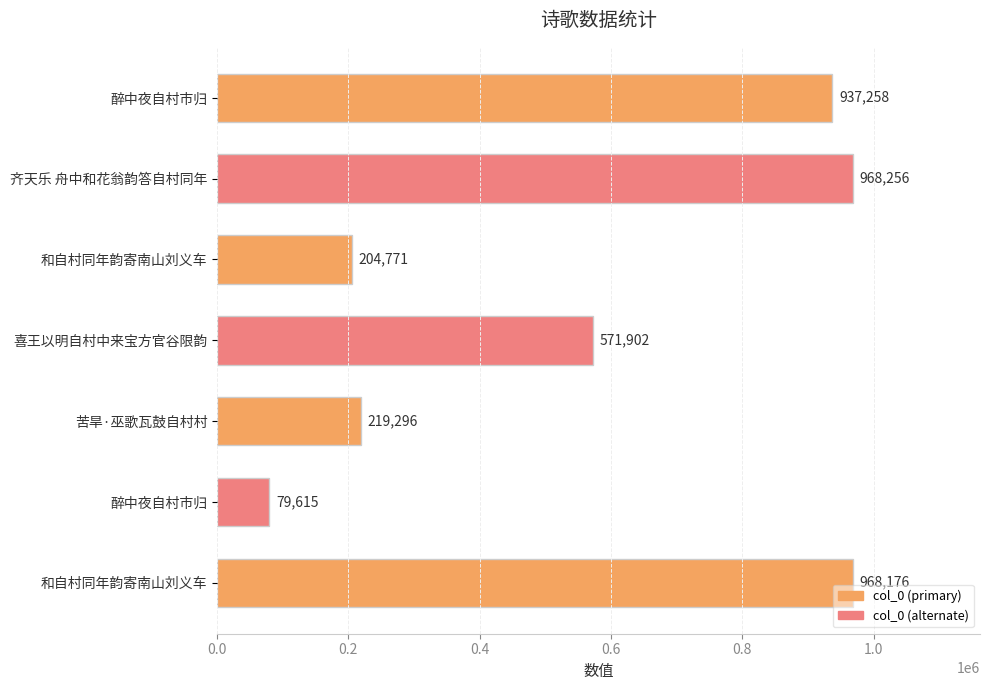

Does the chart contain any negative values?

No